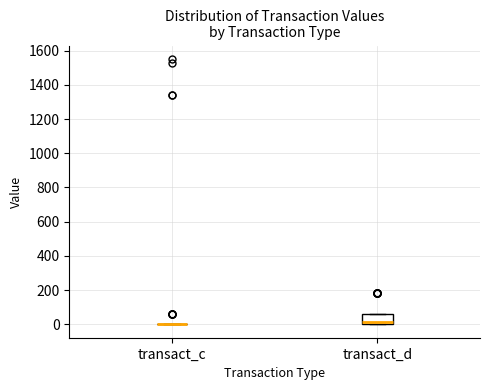

Where is the upper edge of the box for transact_d on the y-axis? The values are not printed on the chart, so give them approximately, as read against the axis.

60